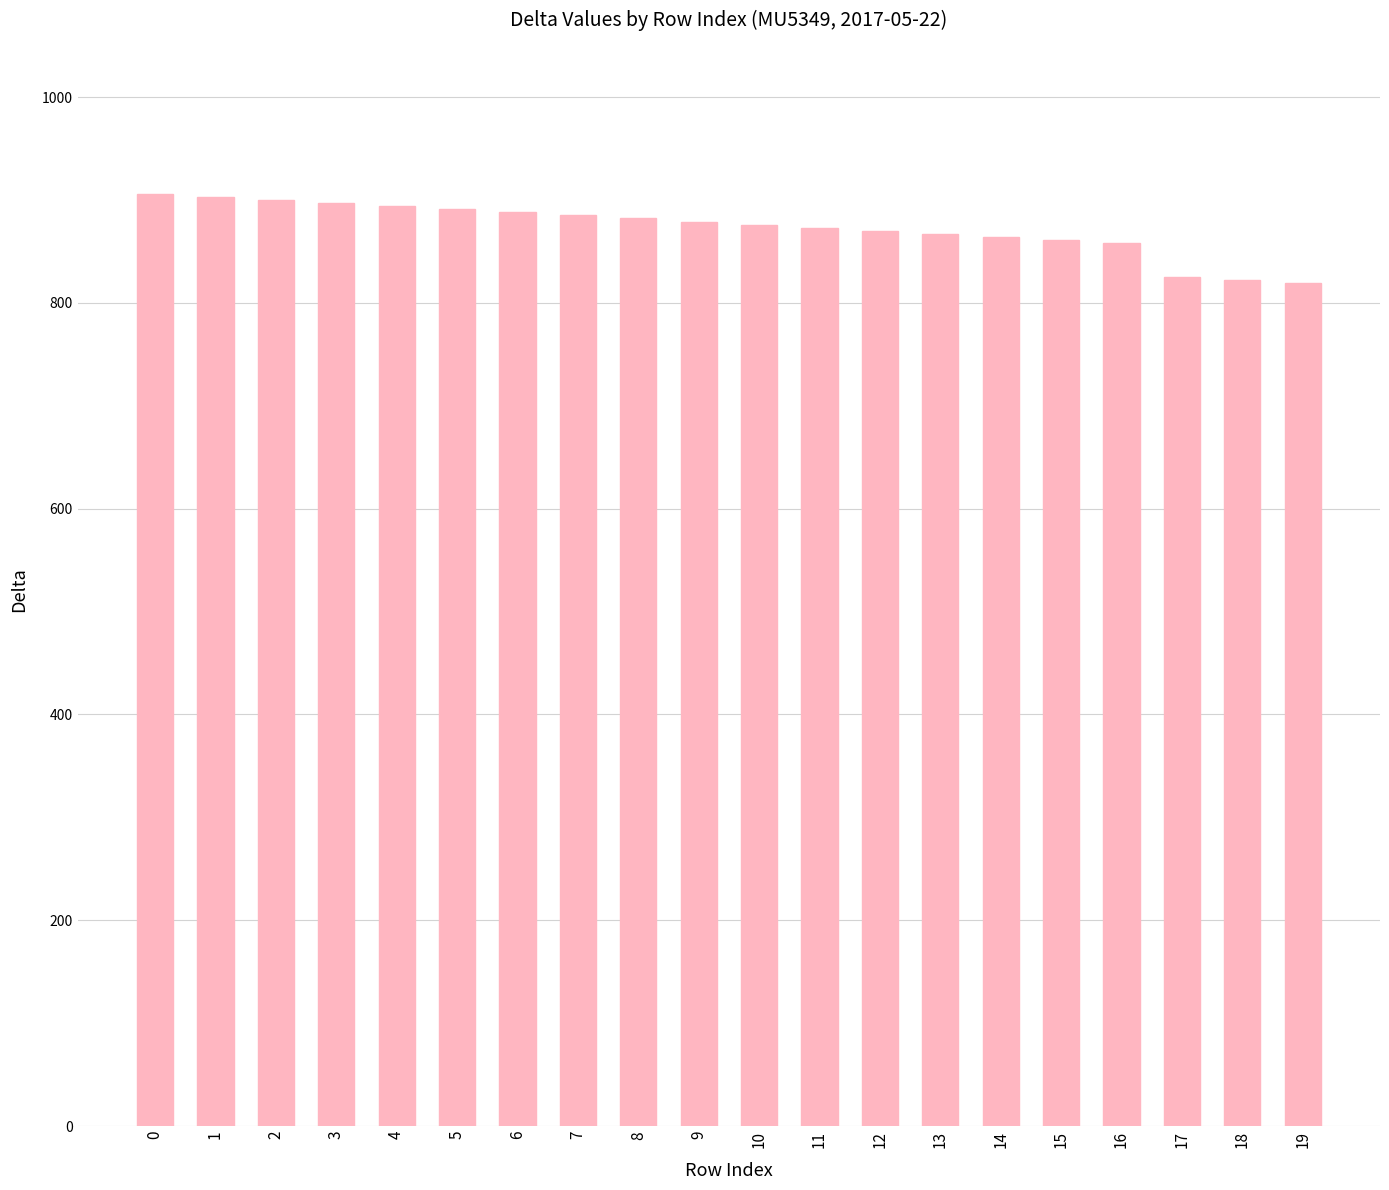

What is the difference between the maximum and minimum values?

87